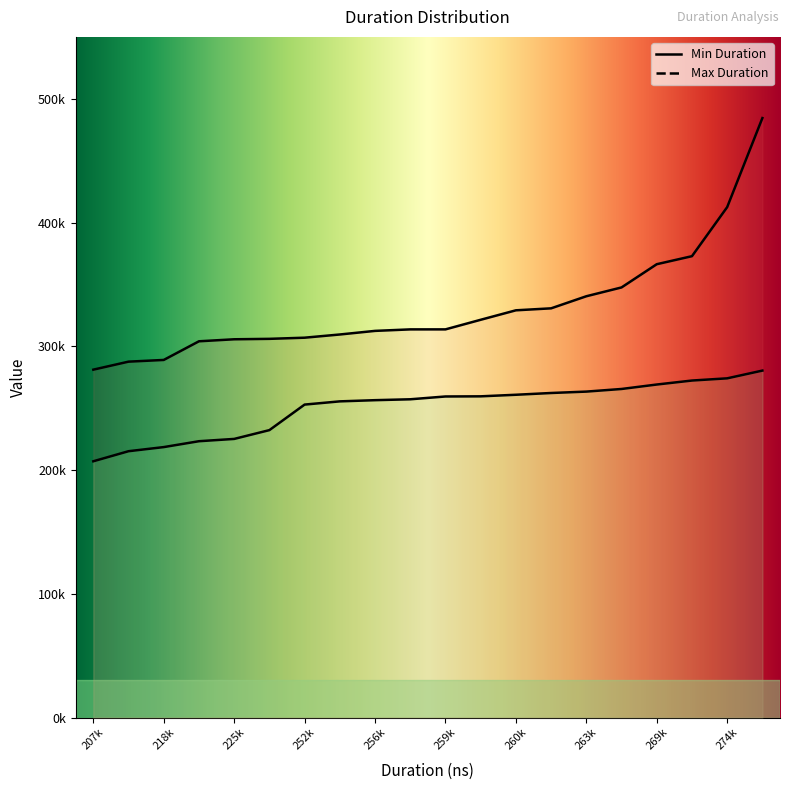

Between 252k and 274k, which series saw the biggest shift?

Max Duration